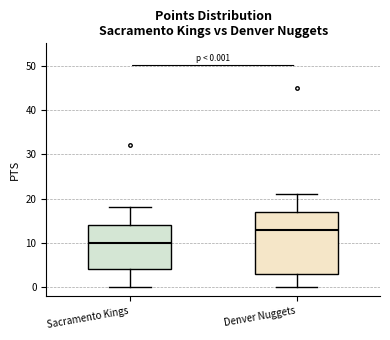

Which box has the highest median line?

Denver Nuggets